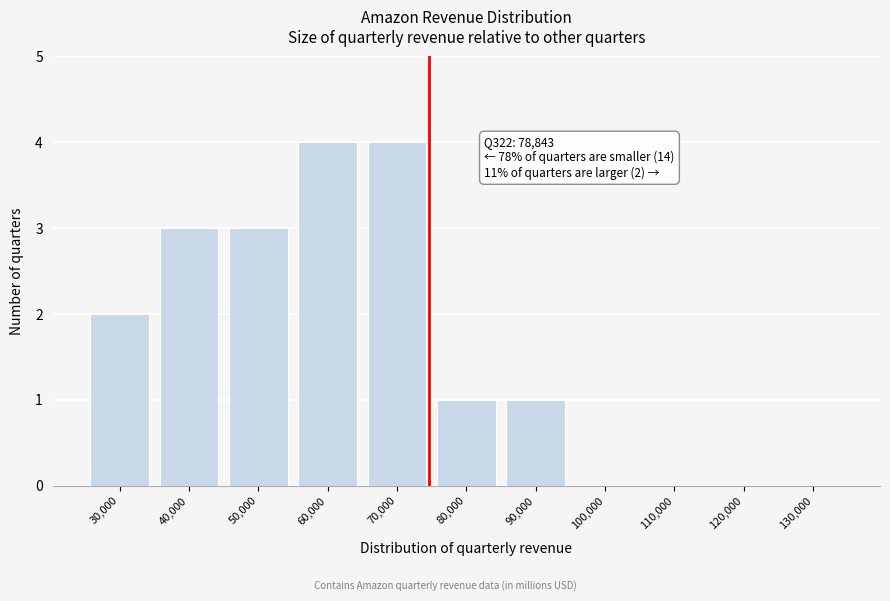

Reading left to right, extract all data points from this chart.

30,000=2	40,000=3	50,000=3	60,000=4	70,000=4	80,000=1	90,000=1	100,000=0	110,000=0	120,000=0	130,000=0